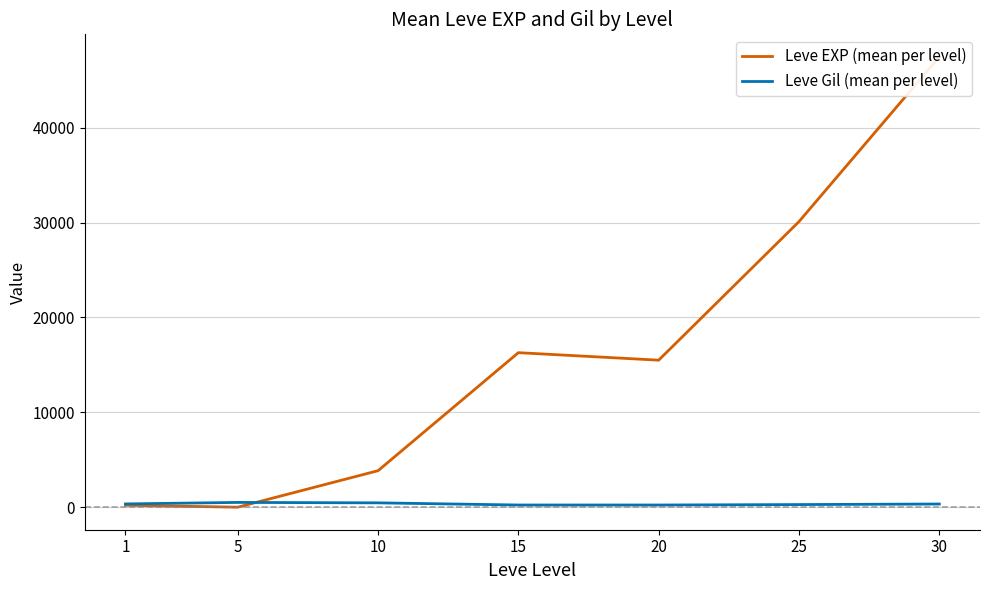

What is the average value of the Leve EXP (mean per level) series?

16203.9